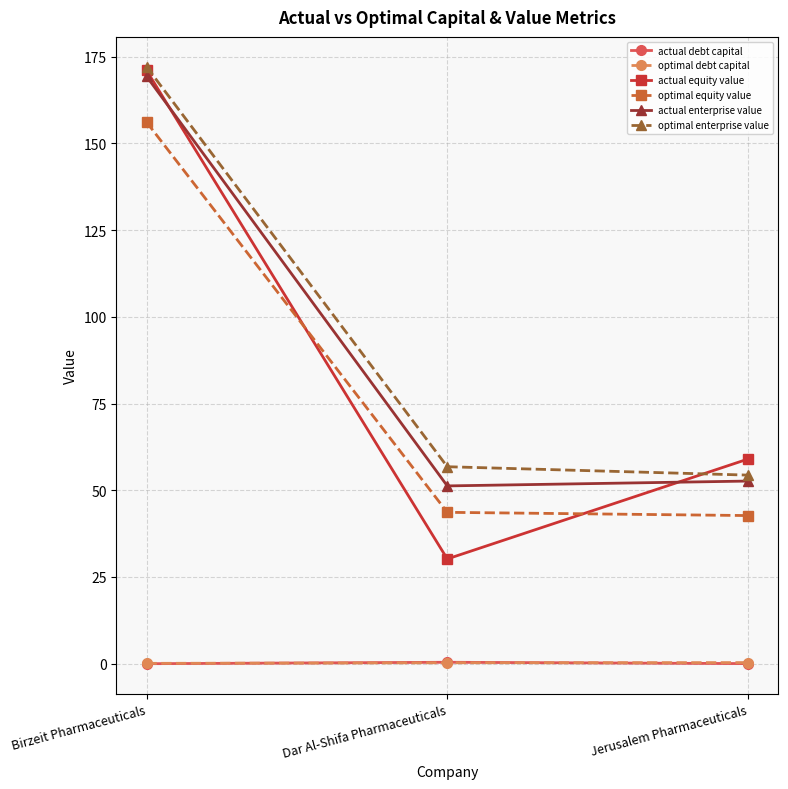

The value of optimal equity value at Dar Al-Shifa Pharmaceuticals is 43.6. True or false?

True